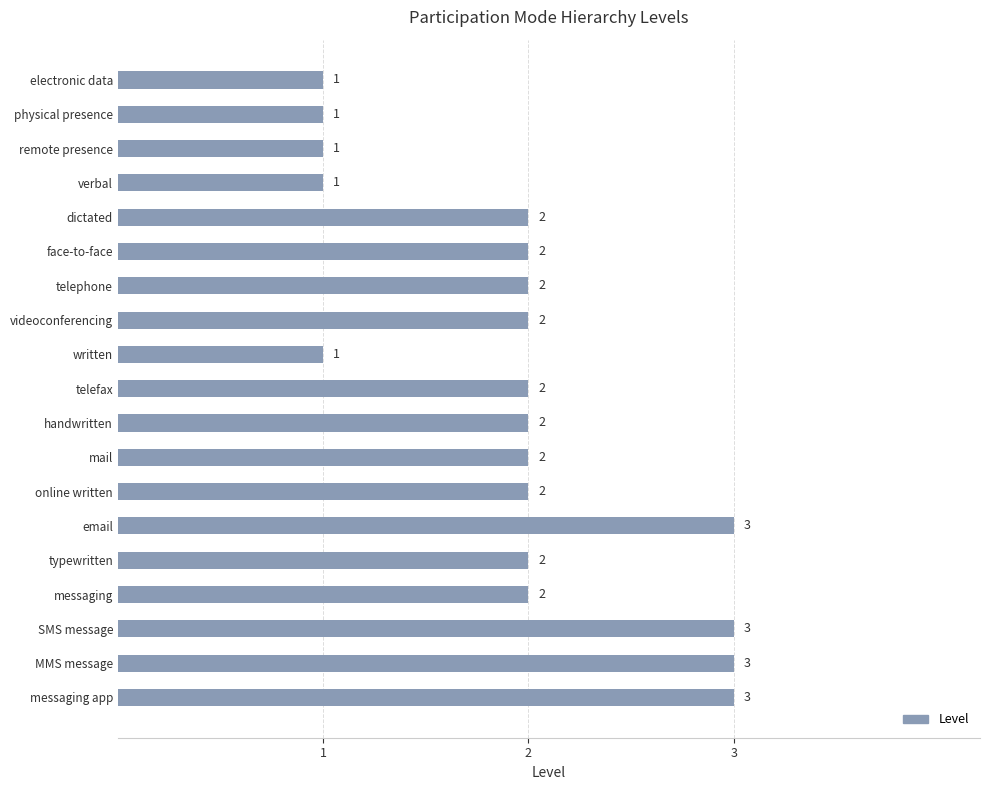

What is the change in value from remote presence to dictated?

+1